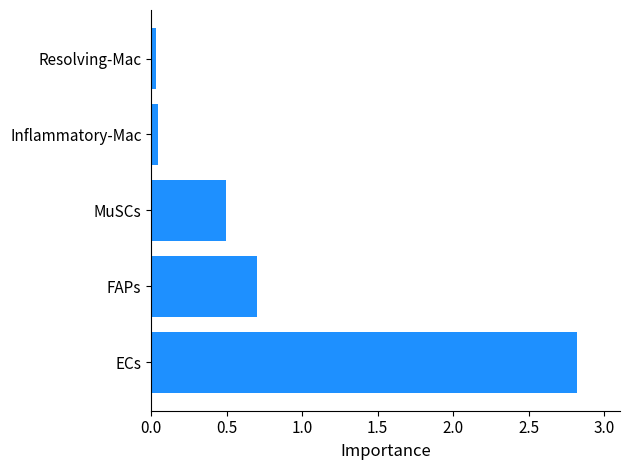

At which label is the value closest to 1?

FAPs